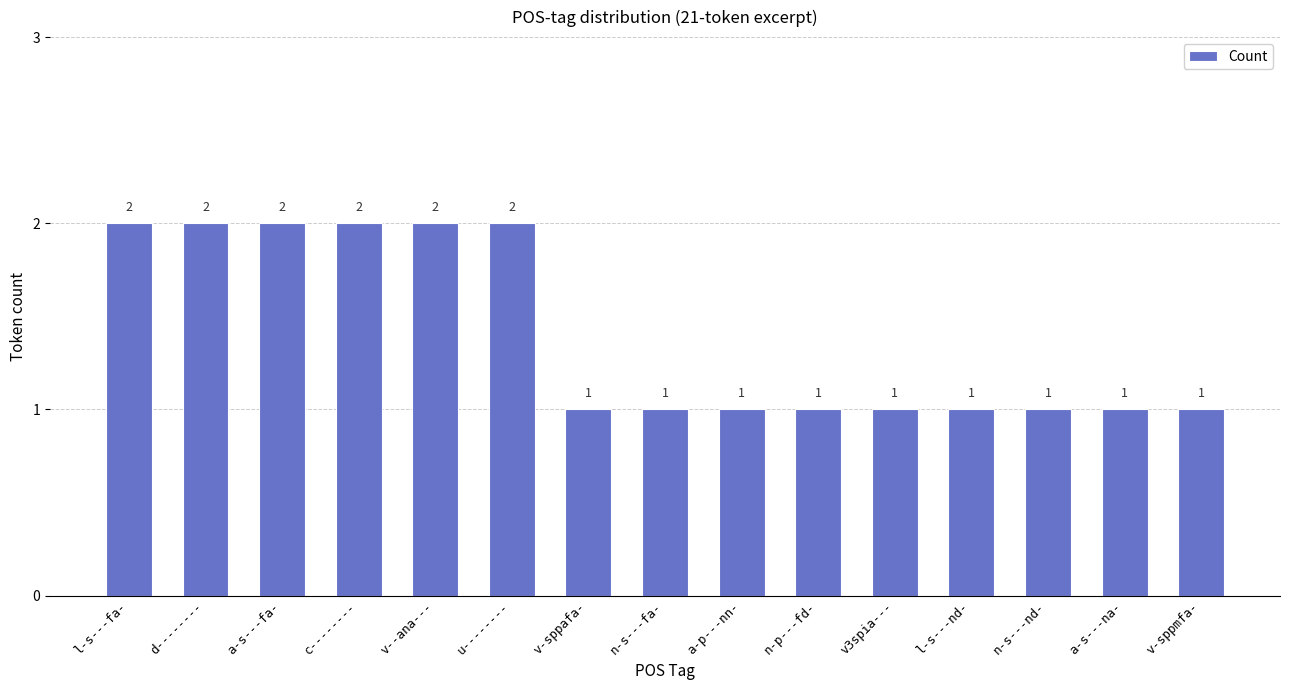

How many values are between 1 and 2?

15